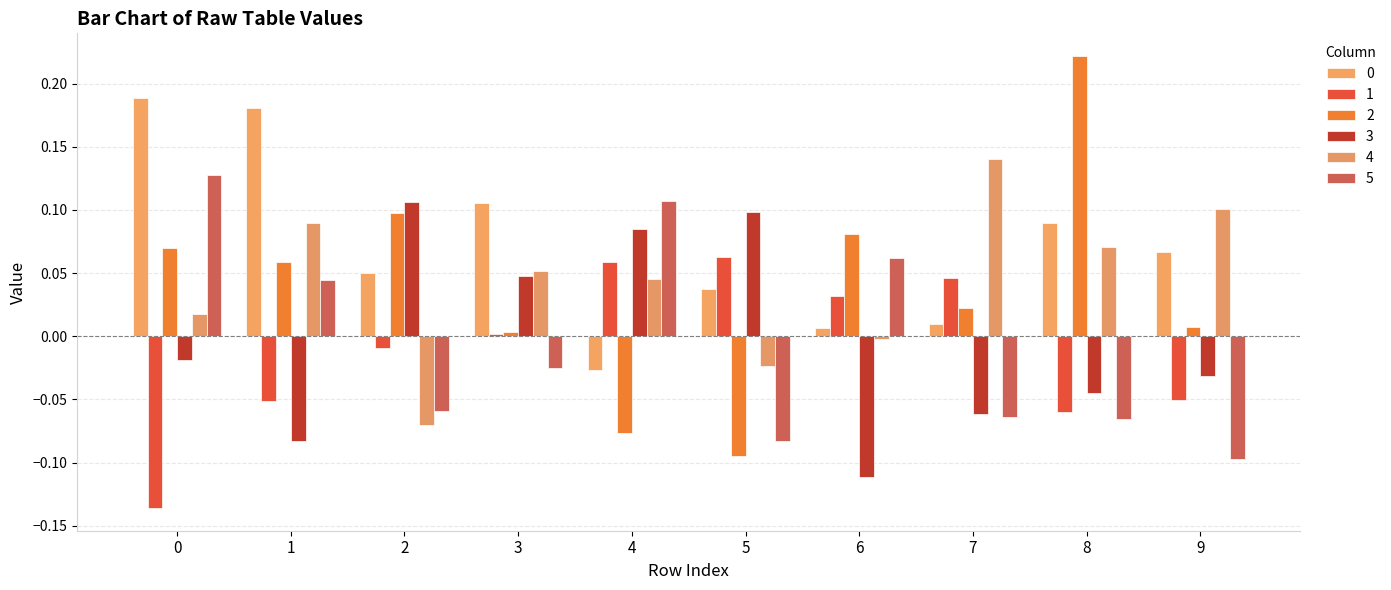

Which series has the largest range (max minus min)?

2